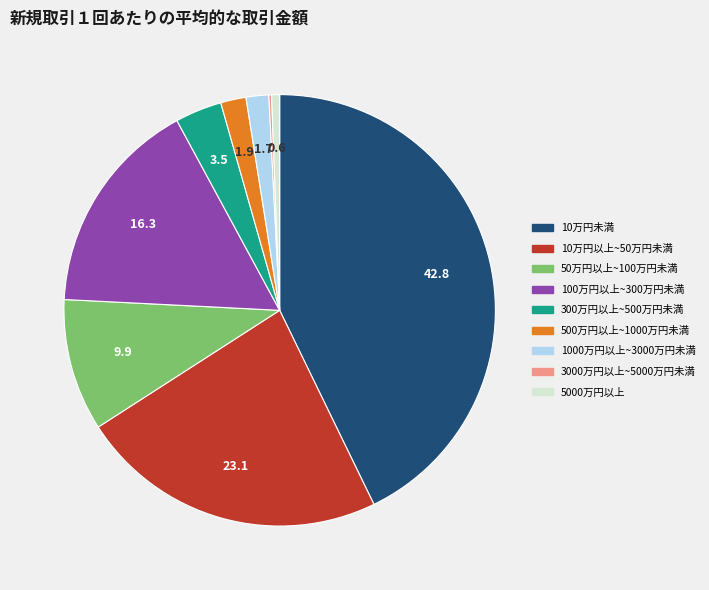

Is there a majority slice in this chart?

No